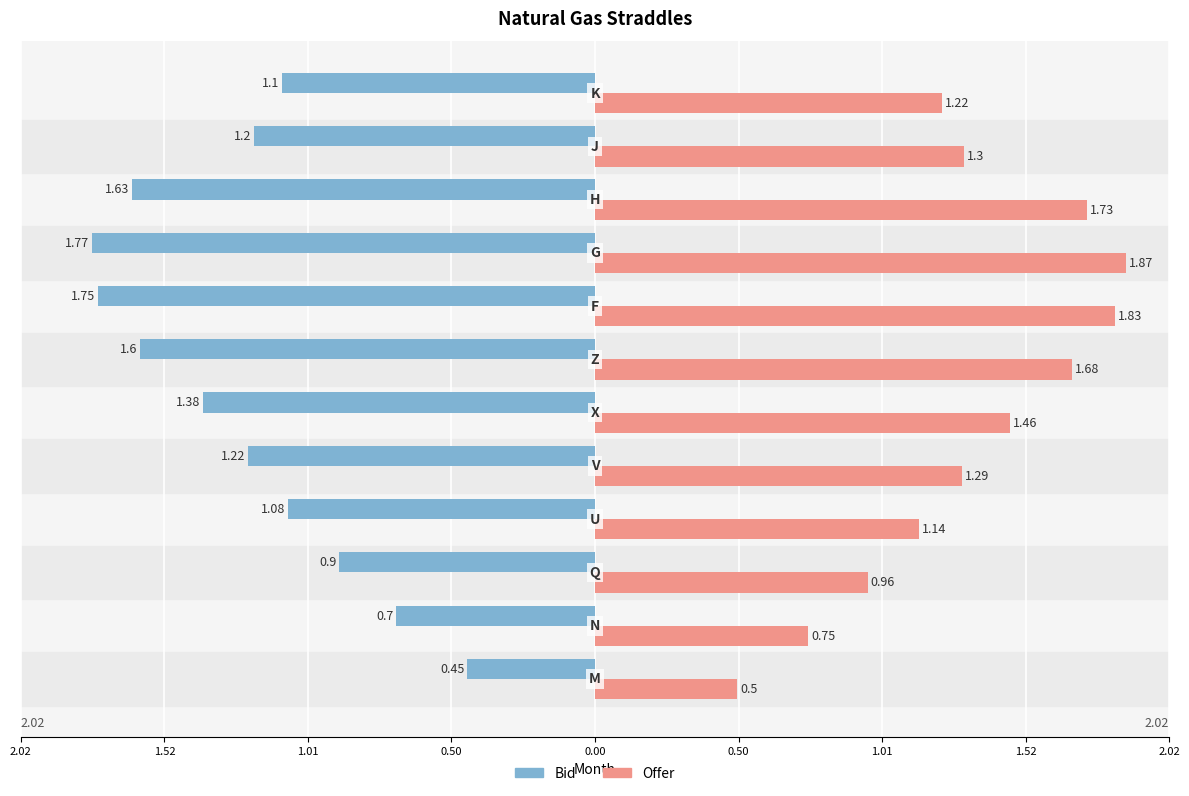

Reading right to left, transcribe all the data shown in this chart.

Bid: -1.1	-1.2	-1.6	-1.8	-1.8	-1.6	-1.4	-1.2	-1.1	-0.9	-0.7	-0.5
Offer: 1.2	1.3	1.7	1.9	1.8	1.7	1.5	1.3	1.1	1.0	0.8	0.5